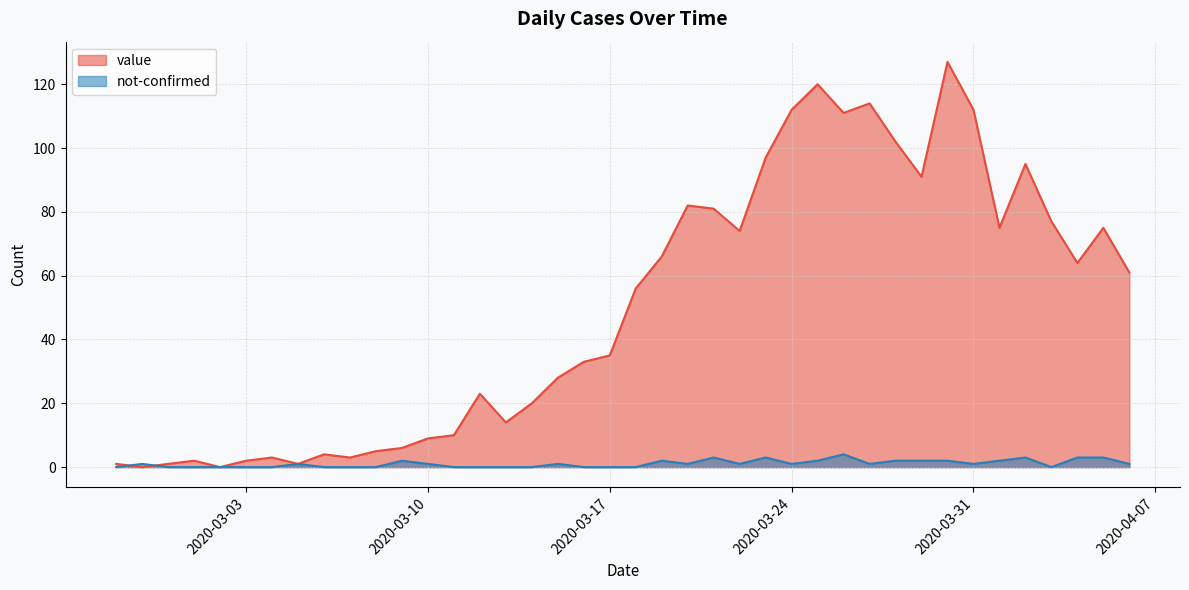

What is the difference between the second highest and minimum values in the value series?

120